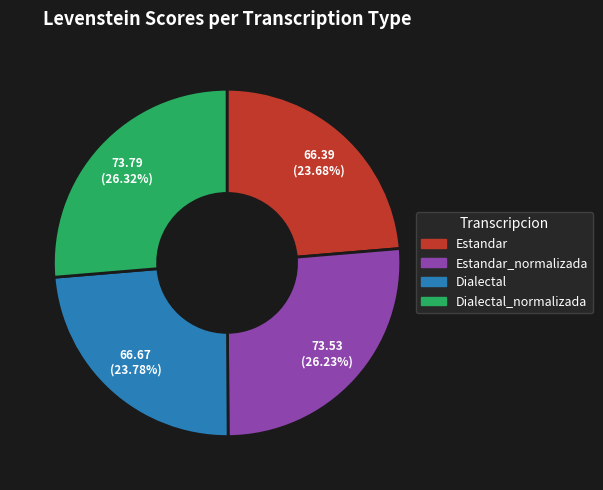

To the nearest percent, what is the average slice percentage?

25%